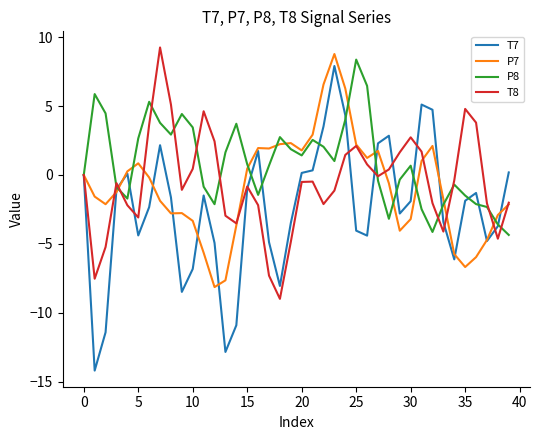

Which series has the largest total across all categories?

P8